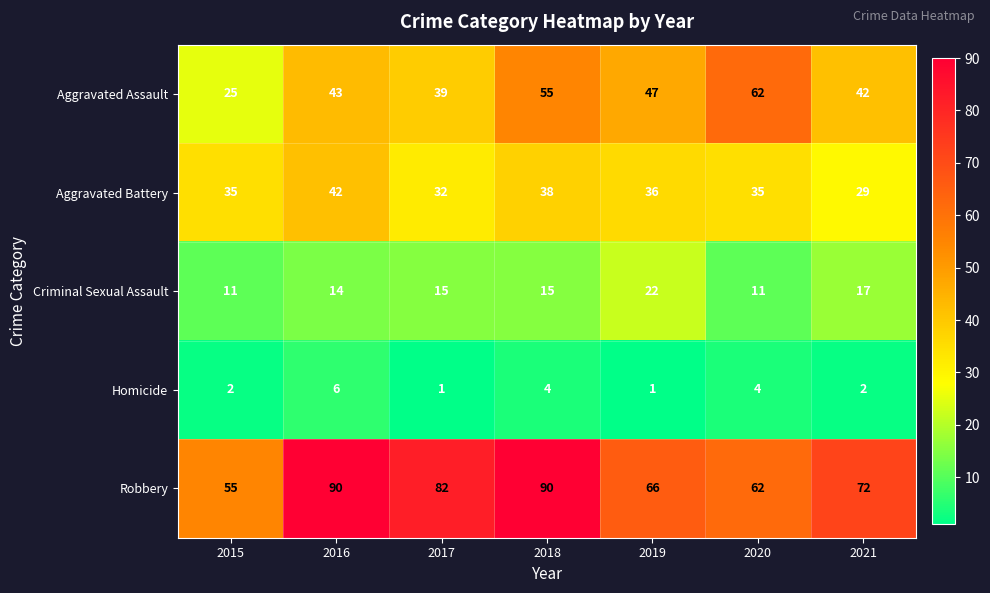

The value of Criminal Sexual Assault at 2015 is 3. True or false?

False